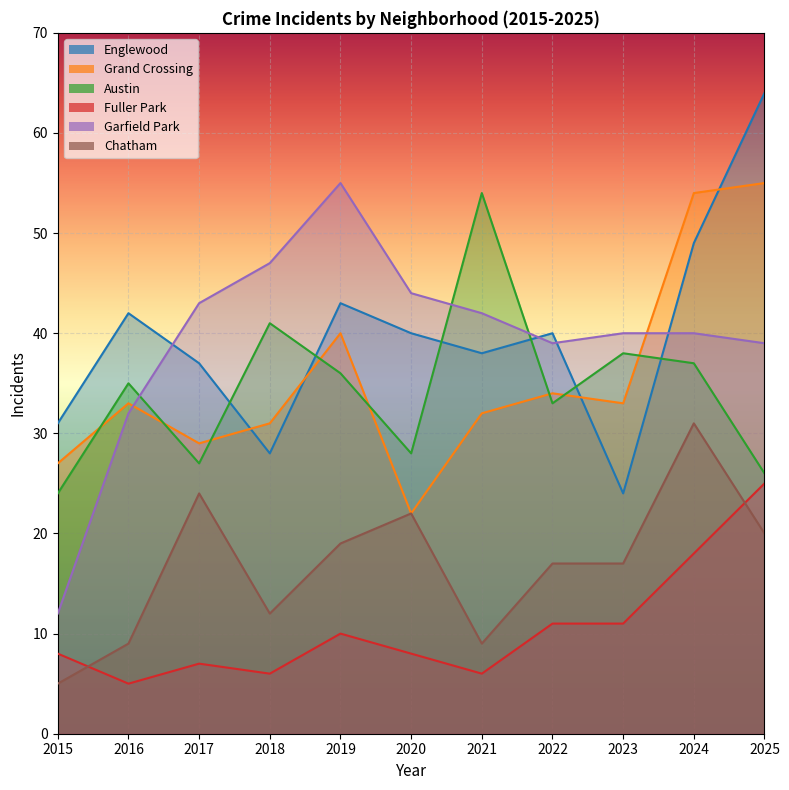

True or false: Austin and Chatham cross at least once.

False